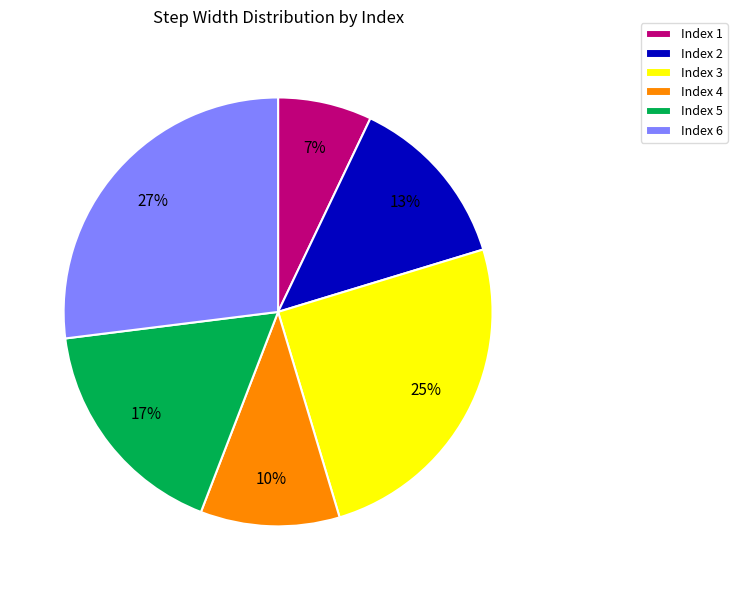

To the nearest percent, what percentage of the pie is Index 3?

25%